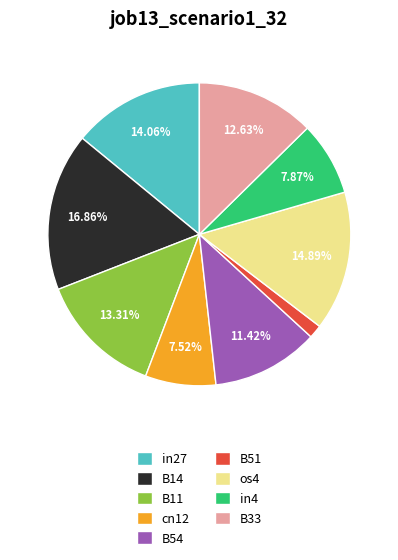

How many slices are in this pie chart?

9